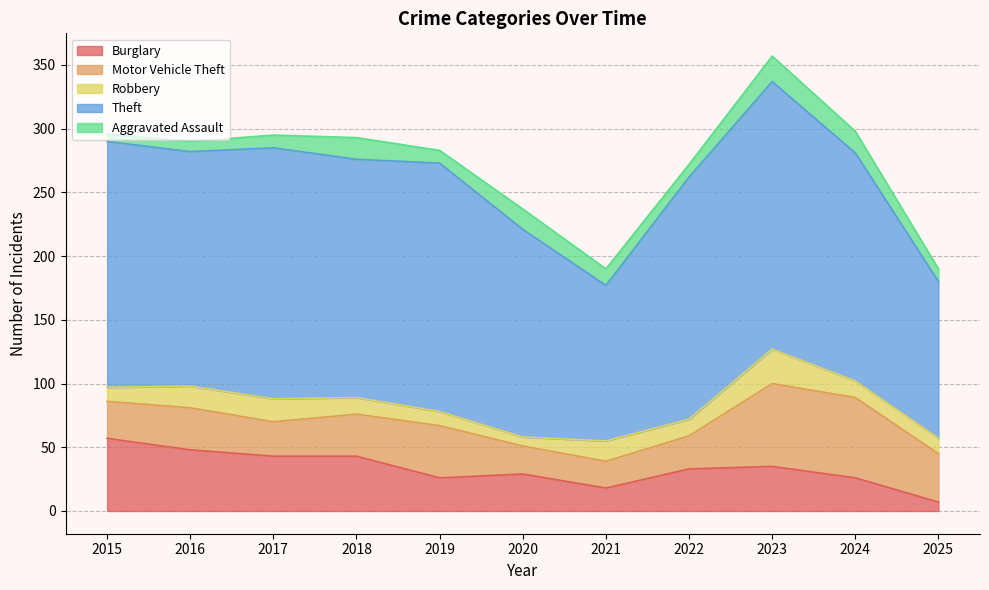

At which label is Robbery closest to 17?

2016